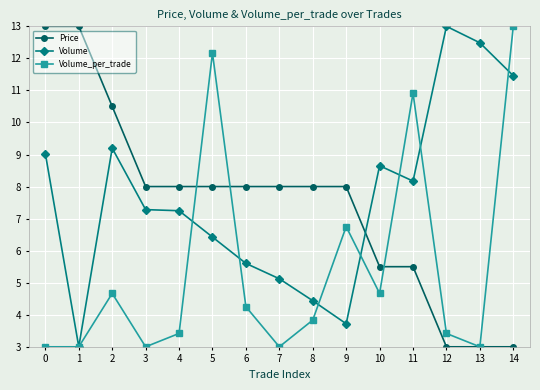

Is the value of Volume_per_trade at 8 greater than the value of Volume at 10?

No